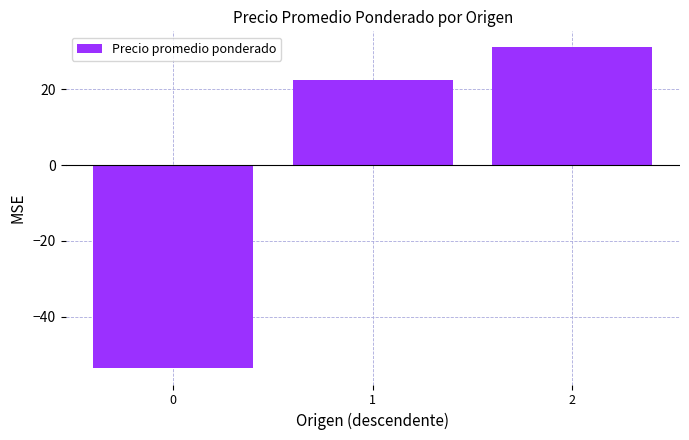

The value at 1 is 22.6. True or false?

True